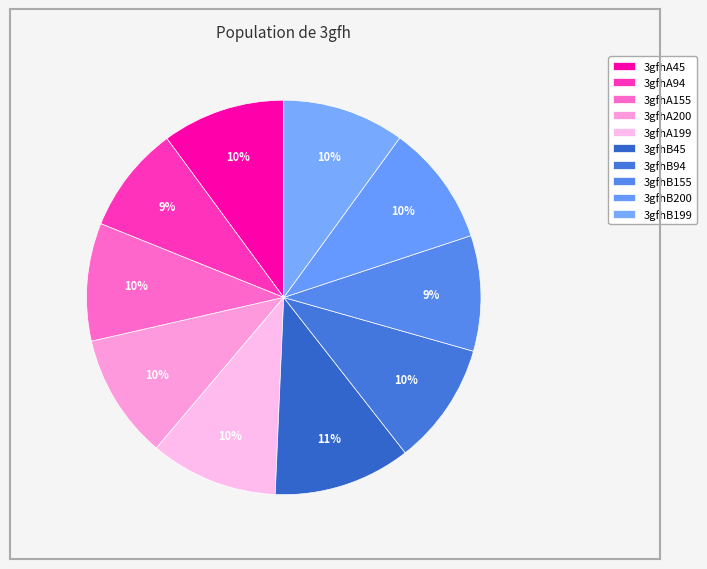

Rank the categories by value from highest to lowest.

3gfhB45, 3gfhA199, 3gfhA200, 3gfhA45, 3gfhB94, 3gfhB199, 3gfhB200, 3gfhA155, 3gfhB155, 3gfhA94